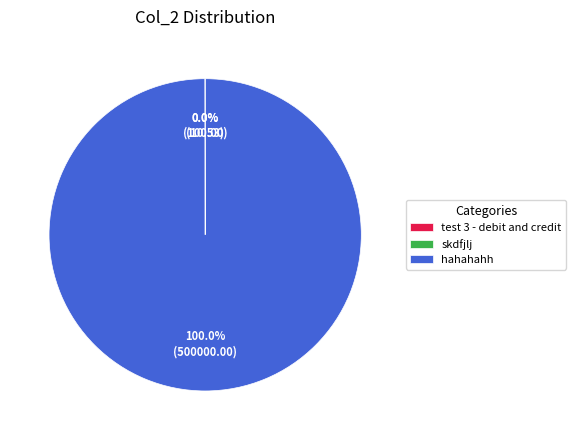

Is there a majority slice in this chart?

Yes